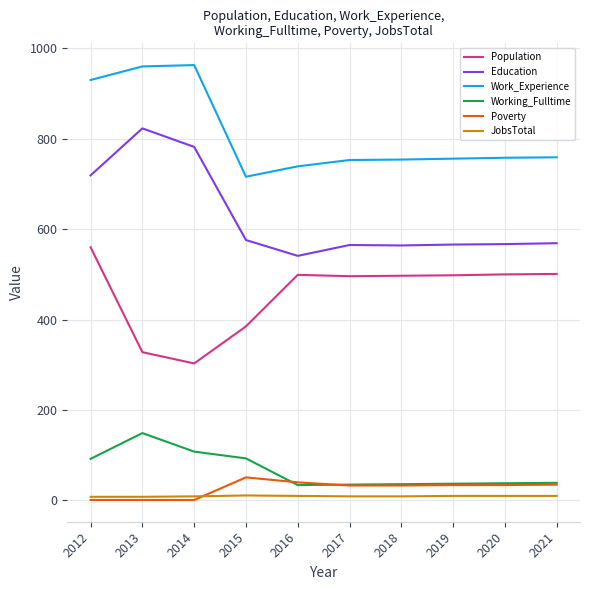

Is it true that Work_Experience equals 754 at 2018?

True